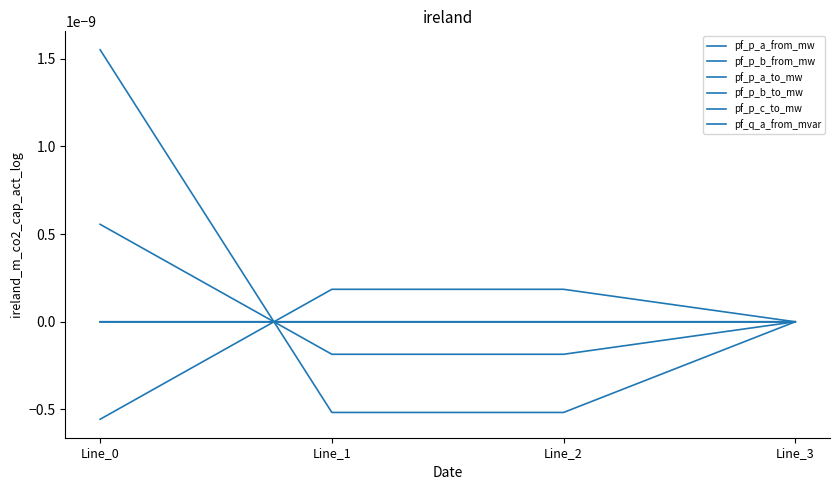

Does the chart have visible grid lines?

No